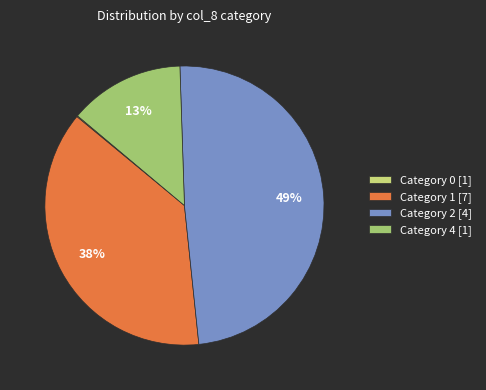

The Category 1 [7] slice represents 38% of the pie. True or false?

True